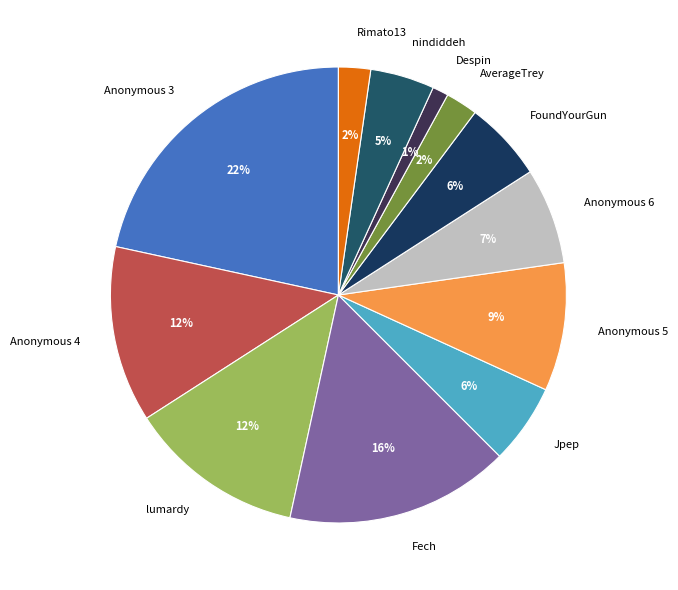

Is it true that lumardy is 22% of the pie?

False